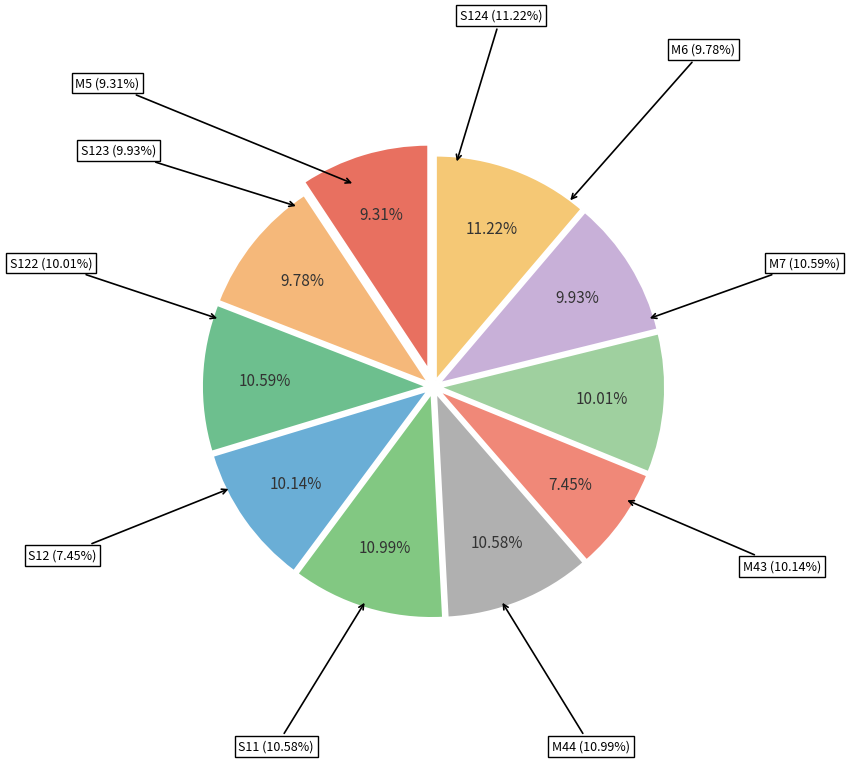

Which slice is the smallest?

S12